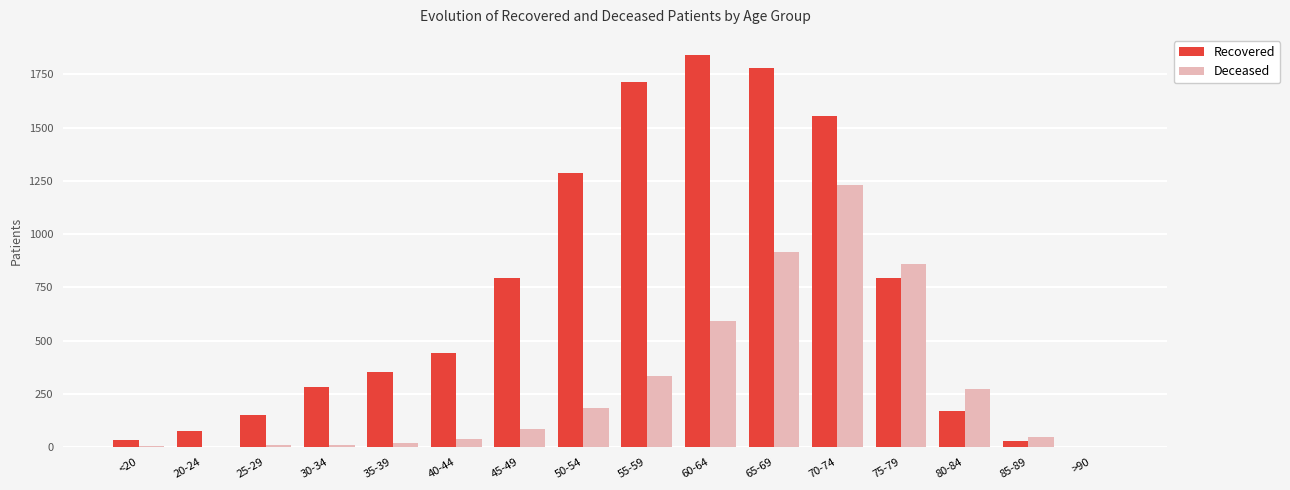

What is the sum of all Recovered values?

11308